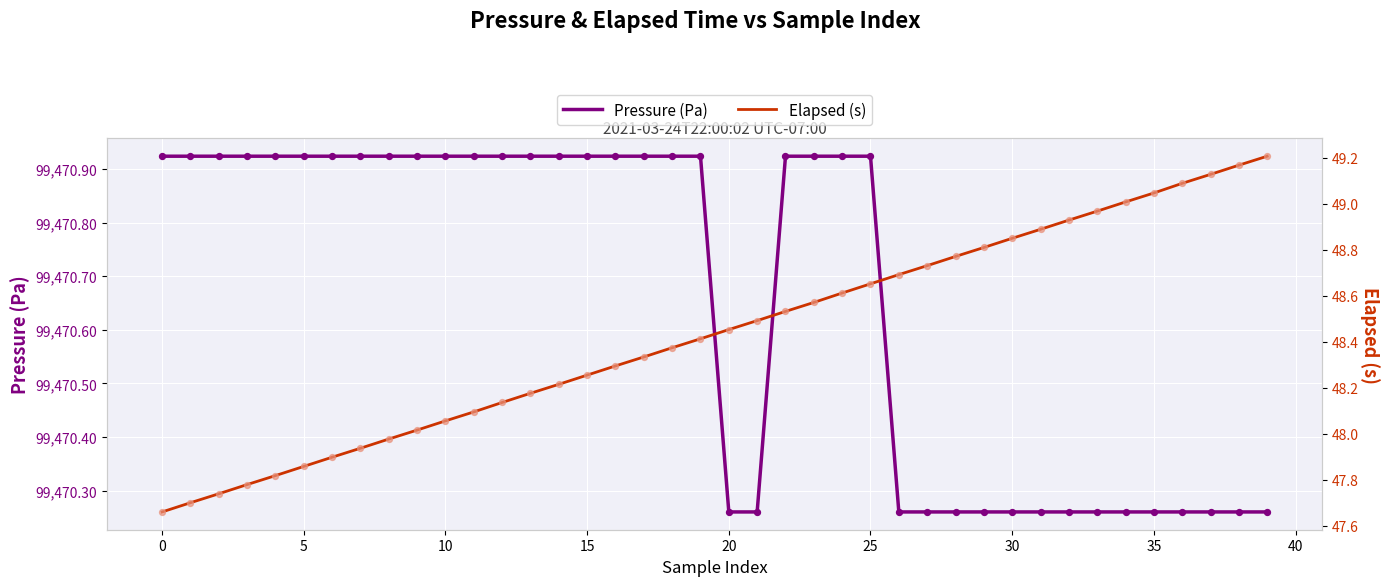

Which series contains the lowest Y value?

Elapsed (s)